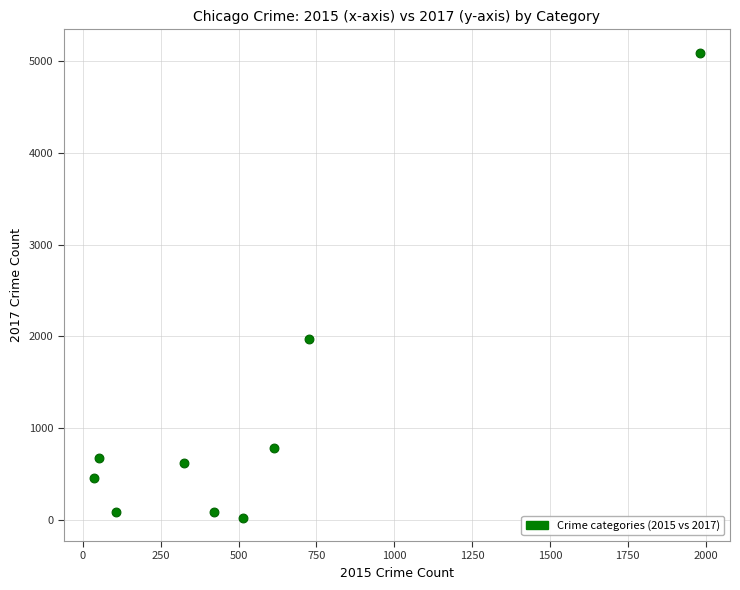

What Y value in the scatter plot is closest to 2559?

1968